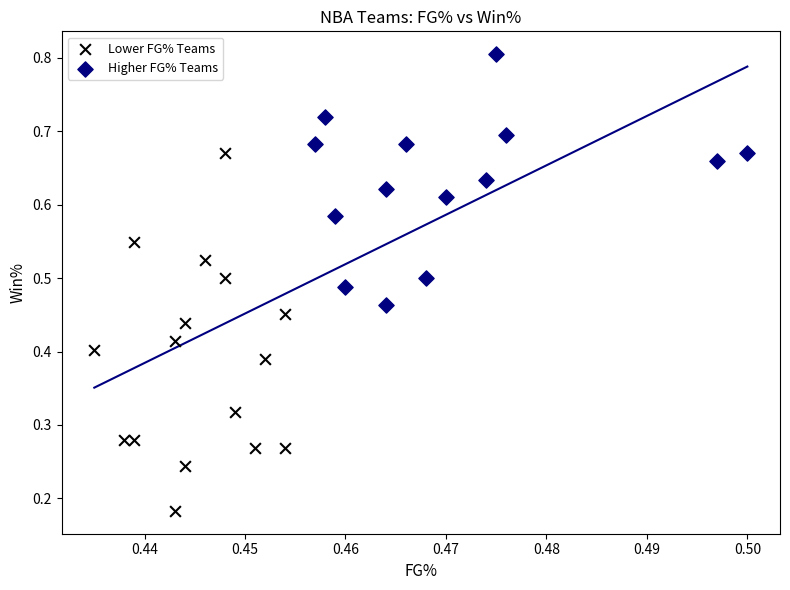

Which series reaches the minimum Y coordinate?

Lower FG% Teams